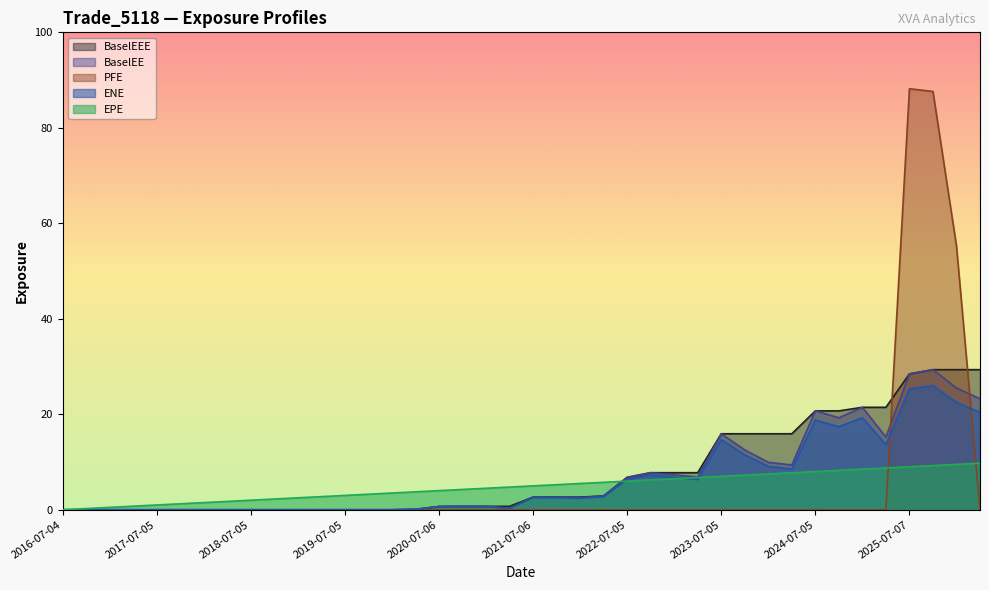

Reading right to left, extract all data points from this chart.

ENE: 20.4	22.5	26.0	25.3	13.6	19.3	17.4	18.8	8.5	9.1	11.5	14.7	6.3	6.8	7.3	6.4	2.7	2.4	2.5	2.5	0.3	0.7	0.7	0.7	0.1	0.0	0.0	0.0	0.0	0.0	0.0	0.0	0.0	0.0	0.0	0.0	0.0	0.0	0.0	0.0
EPE: 9.8	9.5	9.3	9.0	8.7	8.5	8.3	8.0	7.8	7.5	7.3	7.0	6.7	6.5	6.3	6.0	5.7	5.5	5.3	5.0	4.8	4.5	4.3	4.0	3.8	3.5	3.3	3.0	2.7	2.5	2.3	2.0	1.7	1.5	1.3	1.0	0.7	0.5	0.3	0.0
BaselEE: 23.2	25.5	29.3	28.5	15.2	21.5	19.3	20.7	9.4	9.9	12.5	15.9	6.8	7.3	7.8	6.8	2.9	2.5	2.7	2.6	0.3	0.7	0.7	0.7	0.1	0.0	0.0	0.0	0.0	0.0	0.0	0.0	0.0	0.0	0.0	0.0	0.0	0.0	0.0	0.0
BaselEEE: 29.3	29.3	29.3	28.5	21.5	21.5	20.7	20.7	15.9	15.9	15.9	15.9	7.8	7.8	7.8	6.8	2.9	2.7	2.7	2.6	0.7	0.7	0.7	0.7	0.1	0.0	0.0	0.0	0.0	0.0	0.0	0.0	0.0	0.0	0.0	0.0	0.0	0.0	0.0	0.0
PFE: 0.0	55.3	87.6	88.2	0.0	0.0	0.0	0.0	0.0	0.0	0.0	0.0	0.0	0.0	0.0	0.0	0.0	0.0	0.0	0.0	0.0	0.0	0.0	0.0	0.0	0.0	0.0	0.0	0.0	0.0	0.0	0.0	0.0	0.0	0.0	0.0	0.0	0.0	0.0	0.0